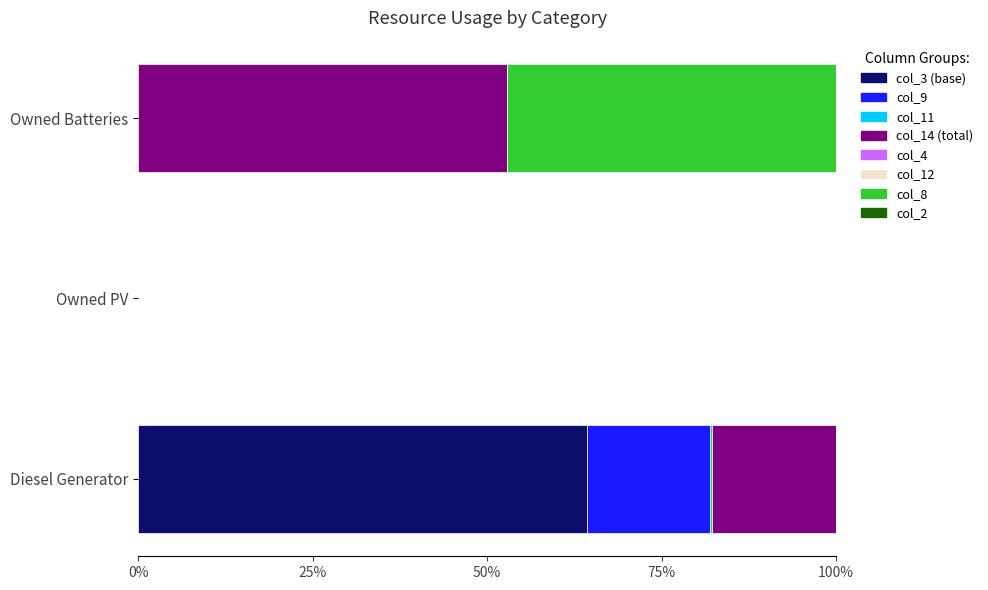

What is the total value across all series at Owned Batteries?

100.0